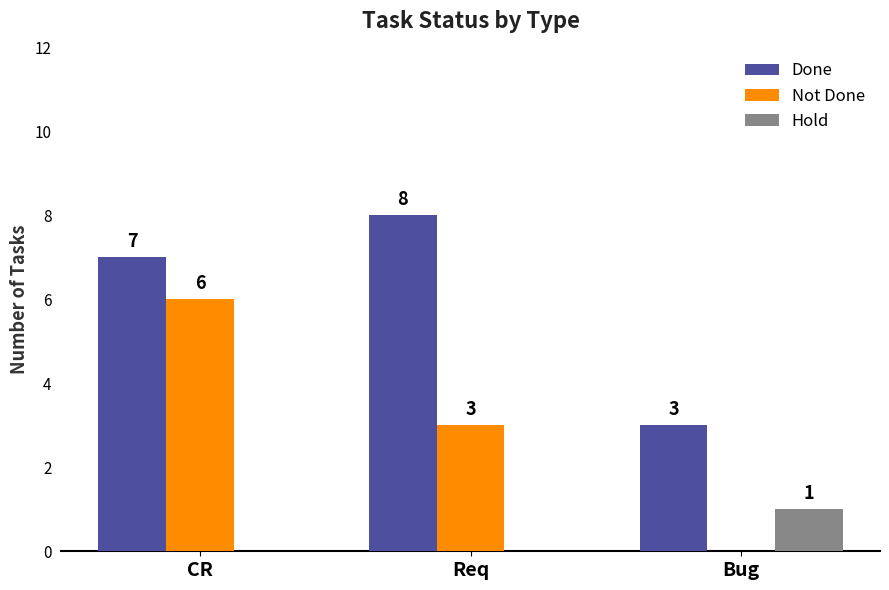

Reading left to right, list all the values displayed in this chart.

Done: 7	8	3
Not Done: 6	3	0
Hold: 0	0	1